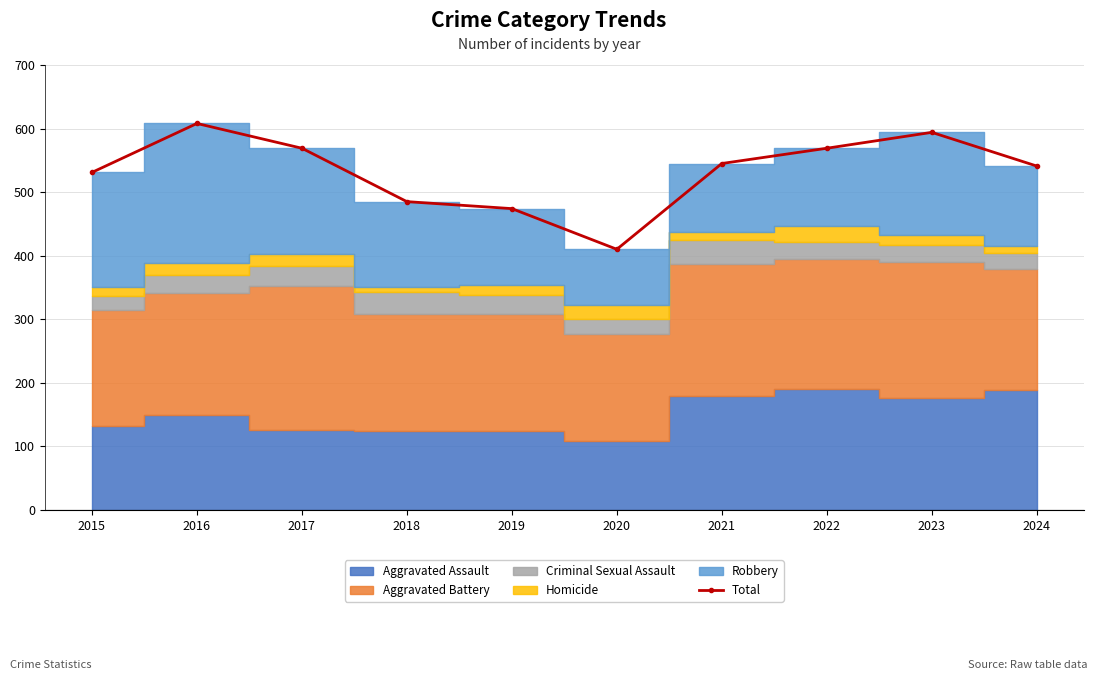

What is the sum of all values?

5326